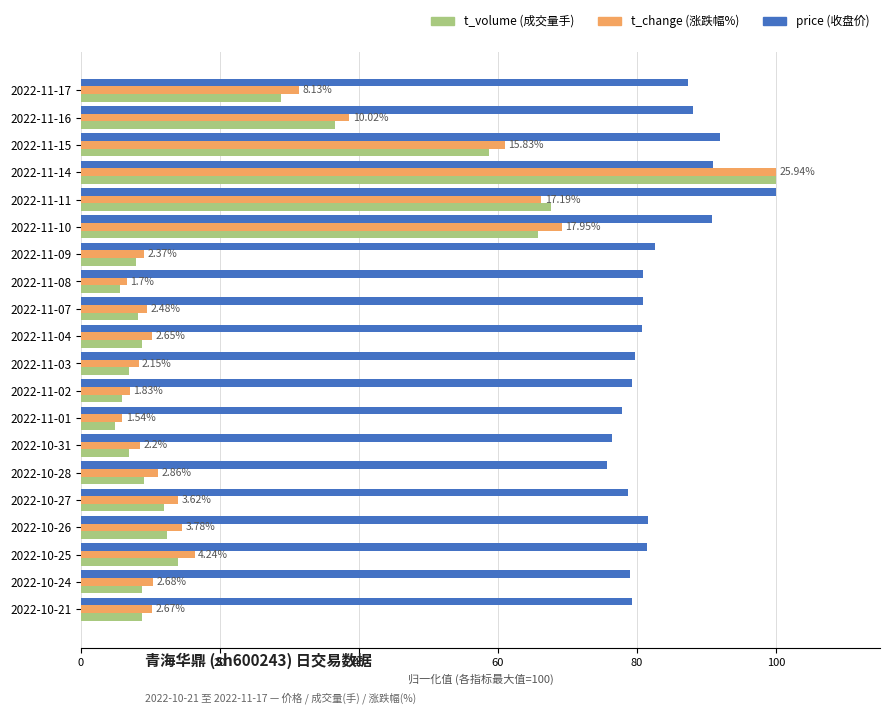

What is the total value across all series at 2022-11-02?

92.3